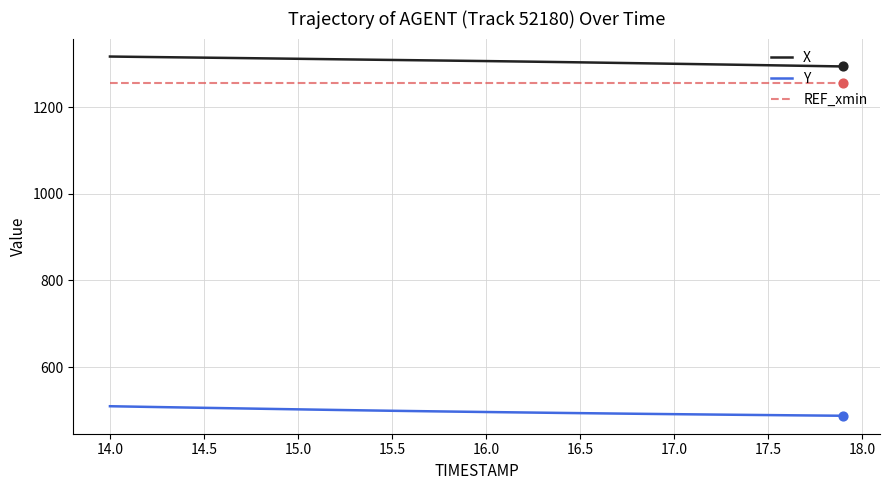

List the series in order of their peak value, lowest first.

Y, REF_xmin, X